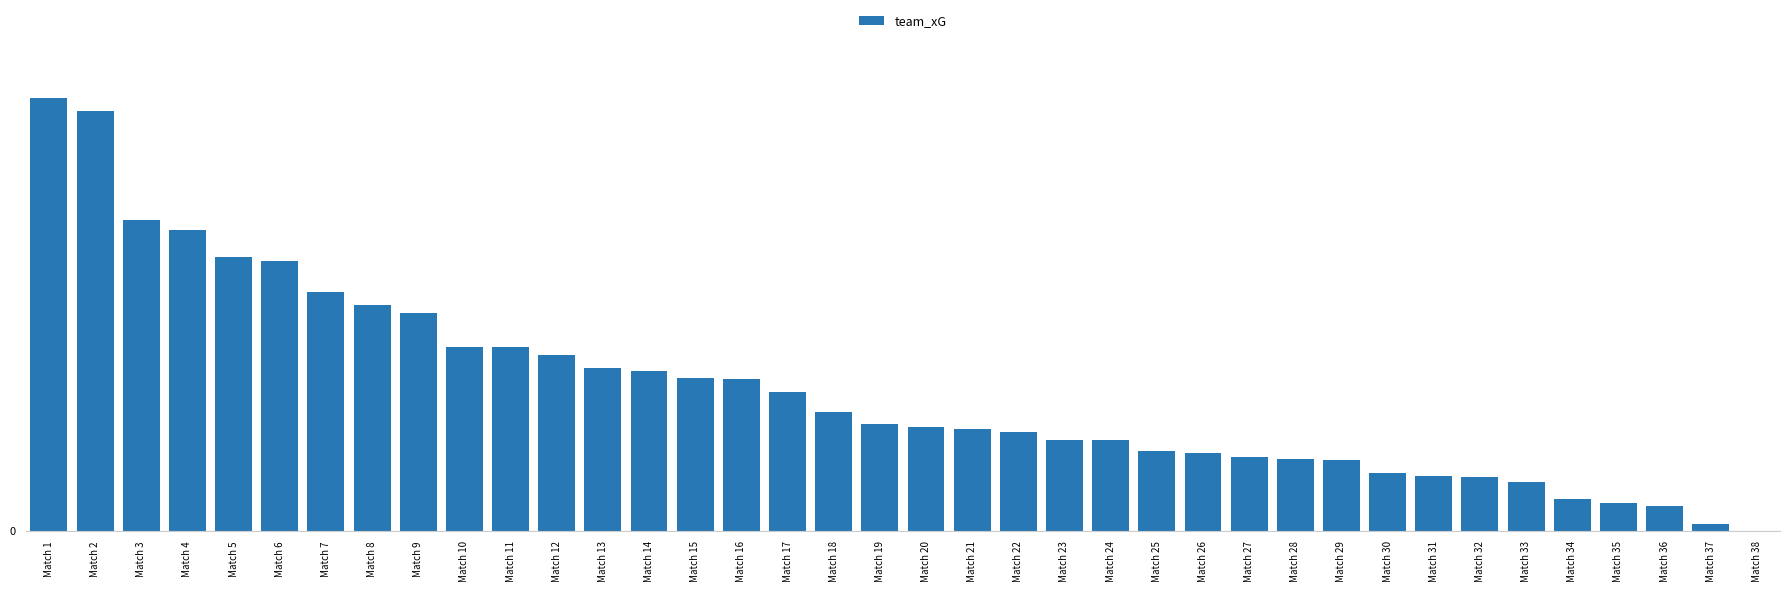

Are the bars horizontal?

No